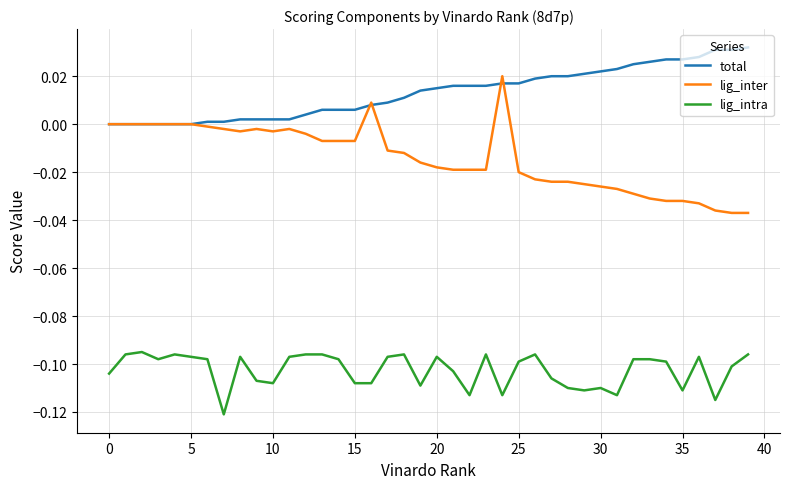

Which series has the largest total across all categories?

total